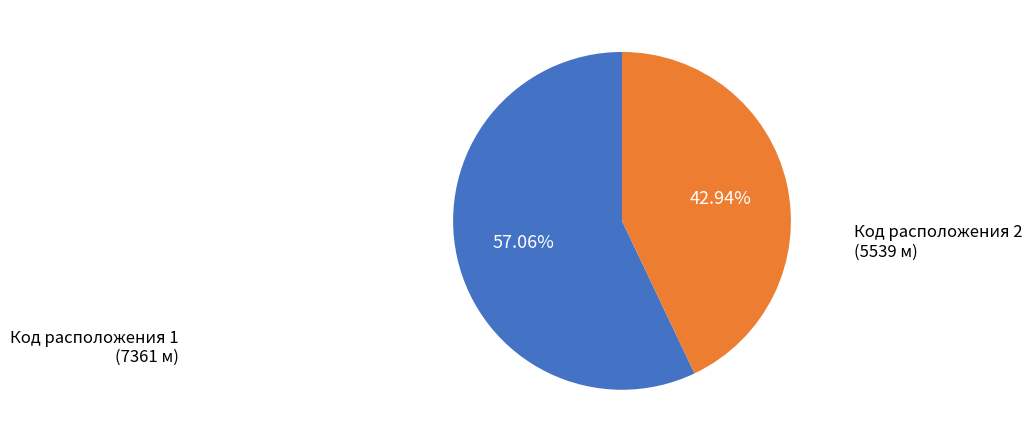

What is the largest slice in the pie chart?

Код расположения 1